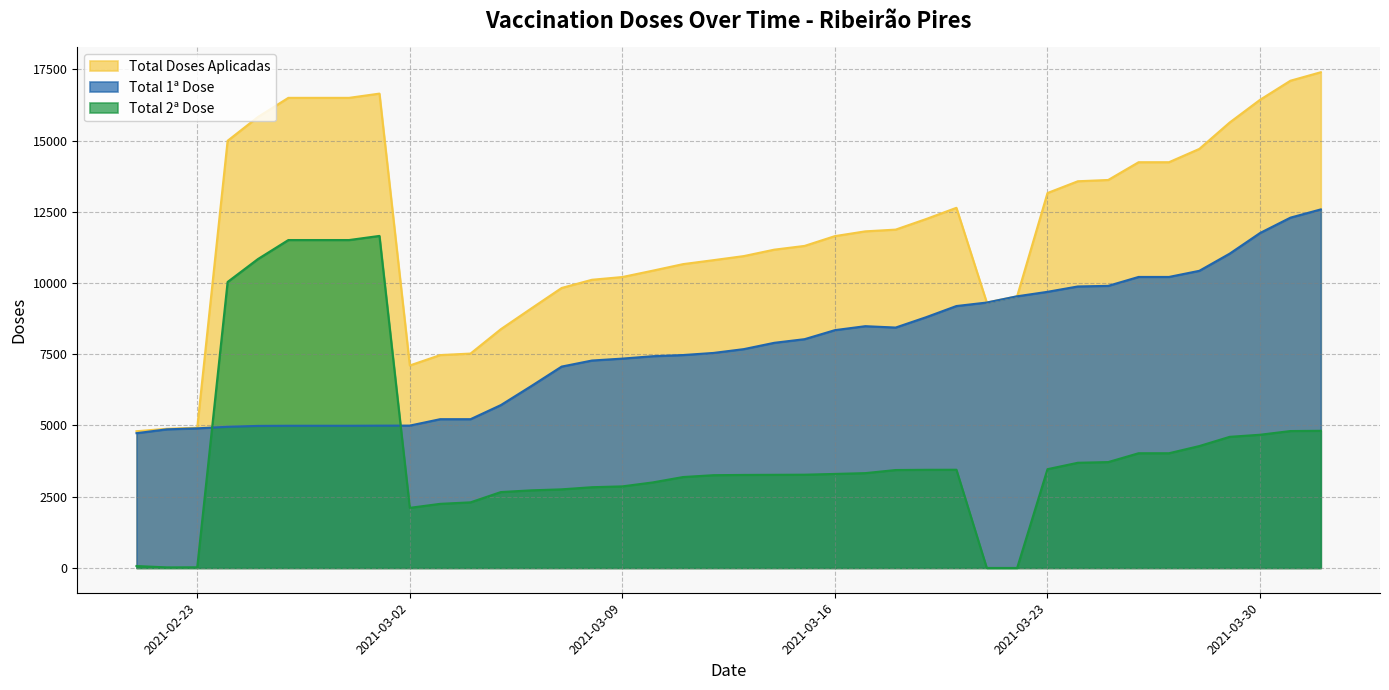

How many interior local peaks does the Total 1ª Dose series have?

1